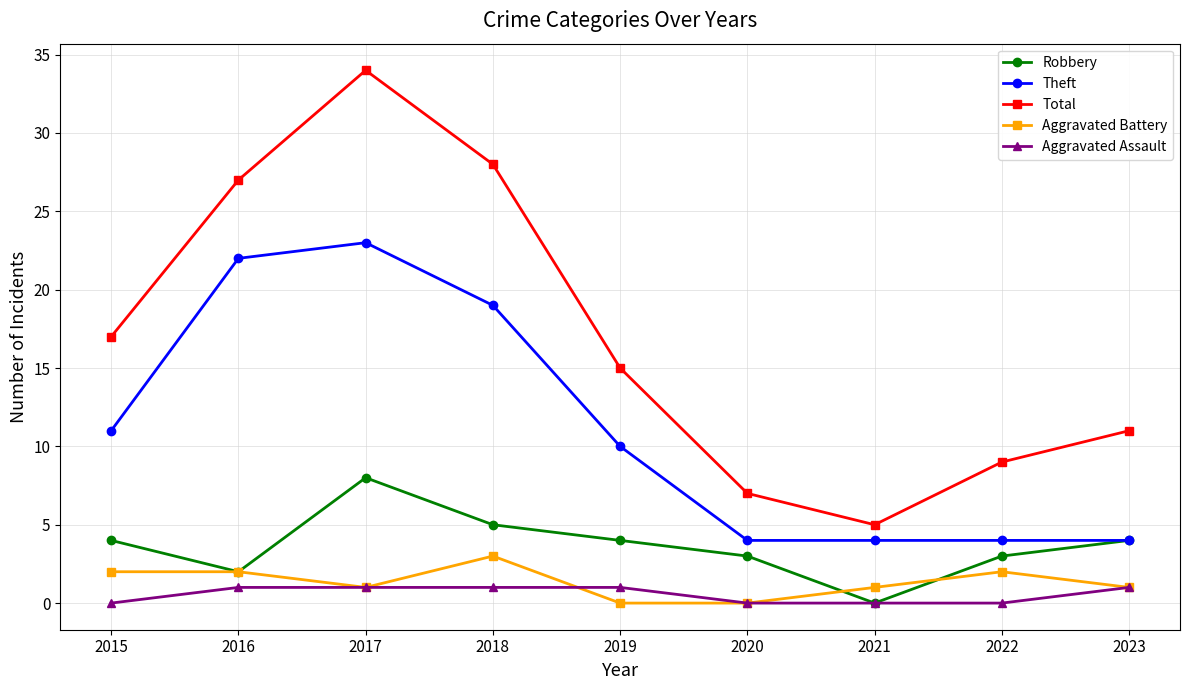

Between 2017 and 2018, which series saw the biggest shift?

Total